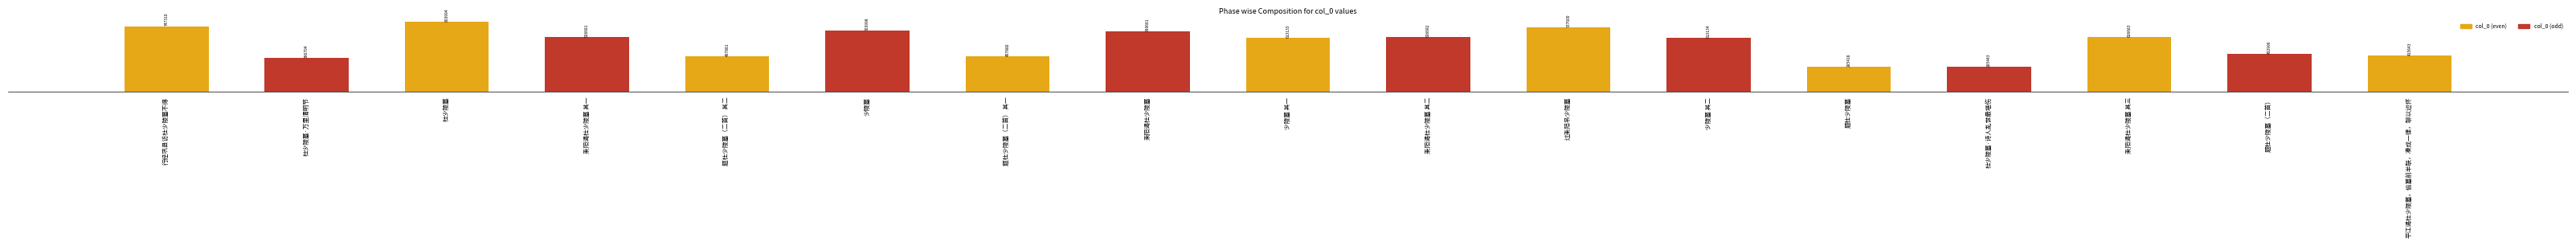

Does the chart contain any negative values?

No